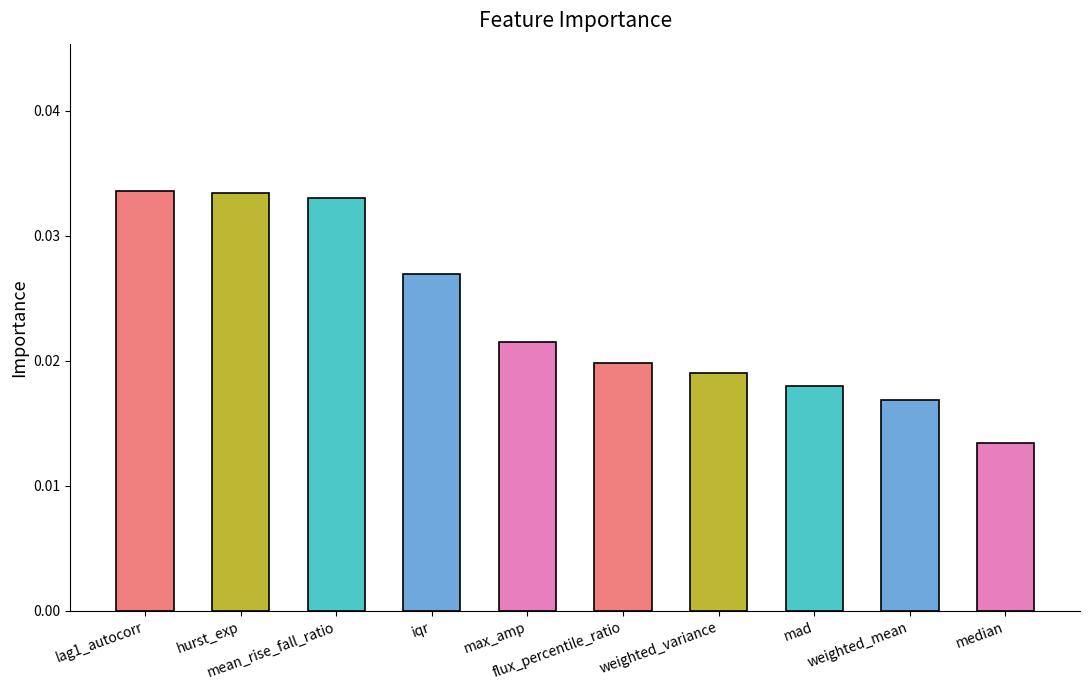

At which label is the value closest to 0?

median